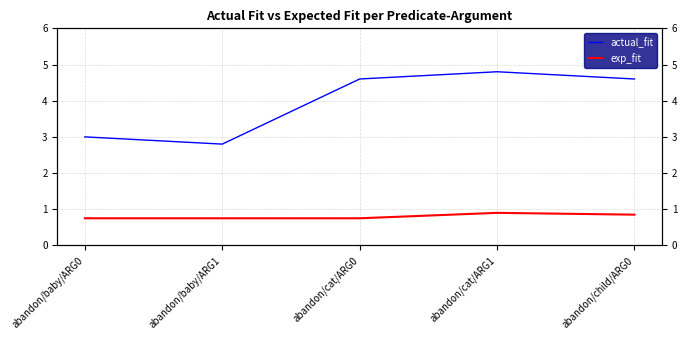

What is the spread (max minus min) of values at abandon/cat/ARG1?

3.9